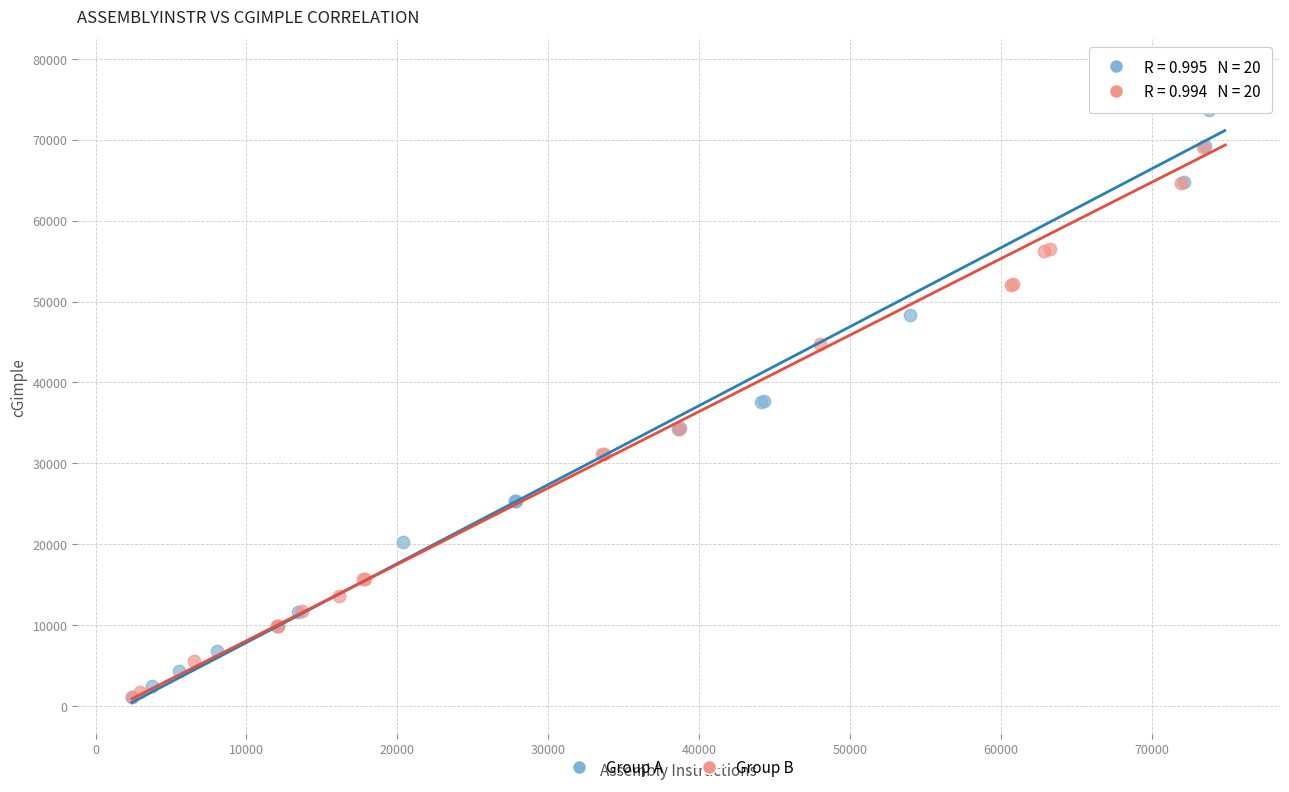

What are all the series names shown in the legend?

Group A, Group B